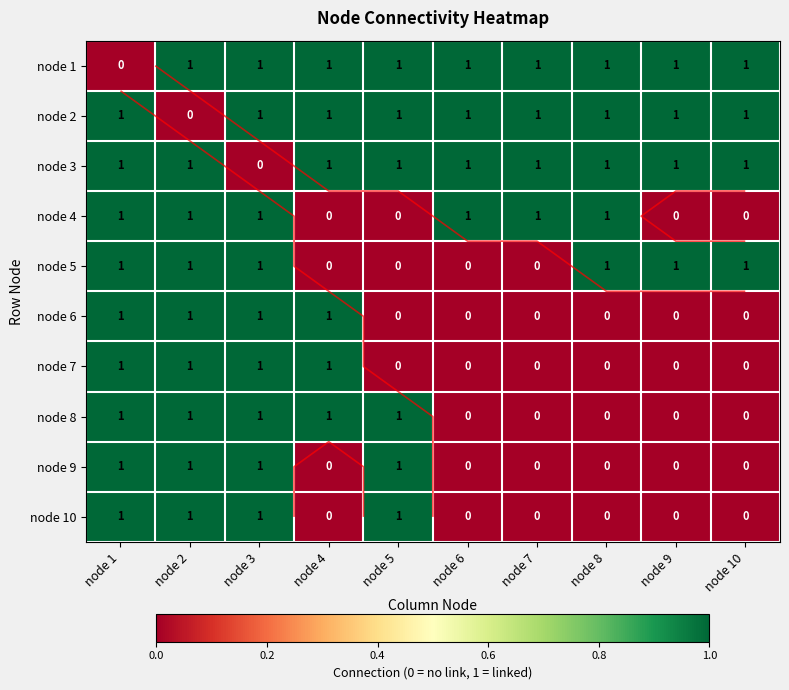

At node 1, list the series in order from smallest to largest.

node 1, node 2, node 3, node 4, node 5, node 6, node 7, node 8, node 9, node 10